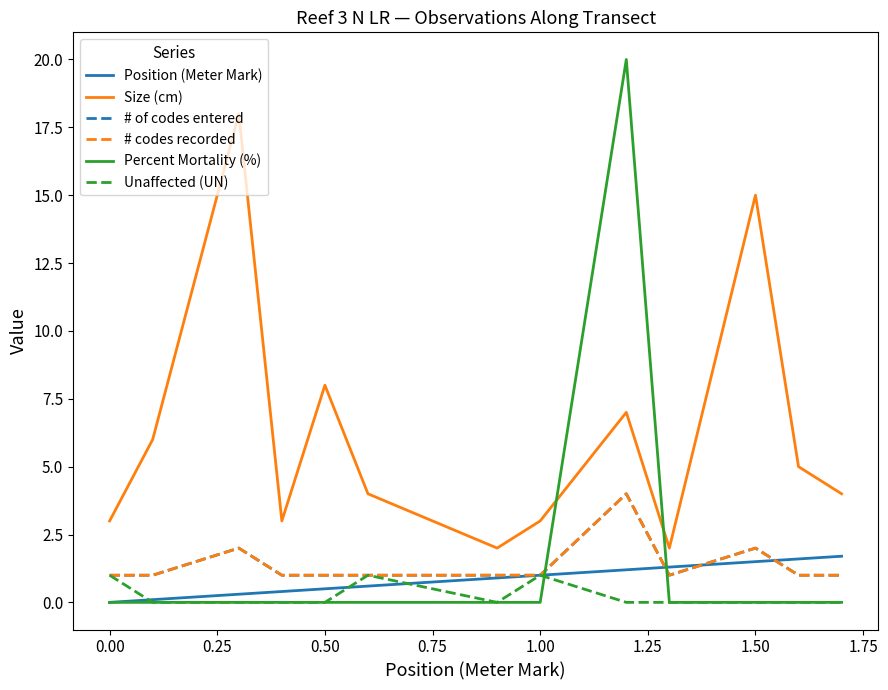

Does the chart display data point markers on the line(s)?

No